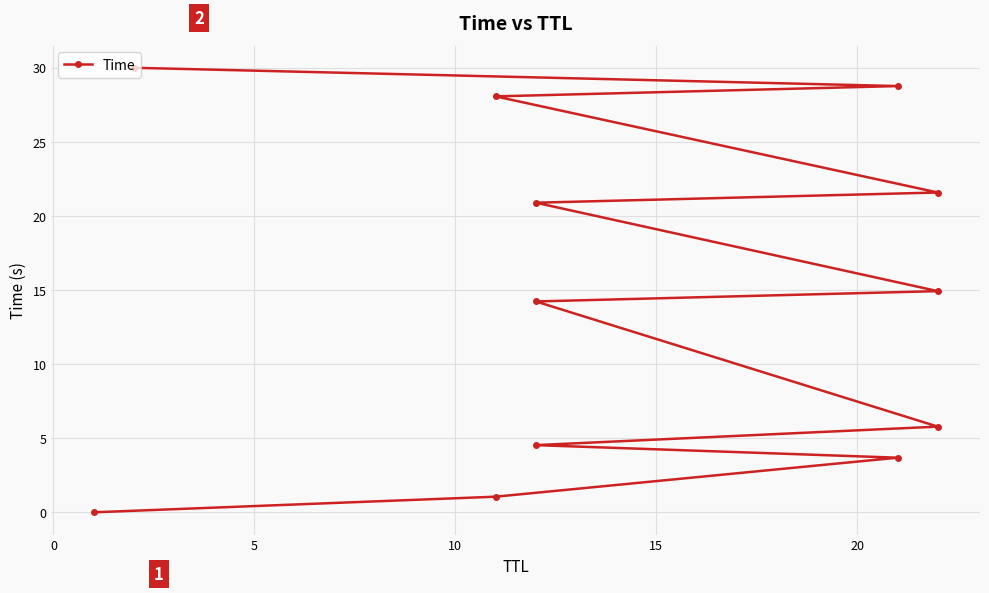

True or false: the data has more than 1 interior local peaks.

False